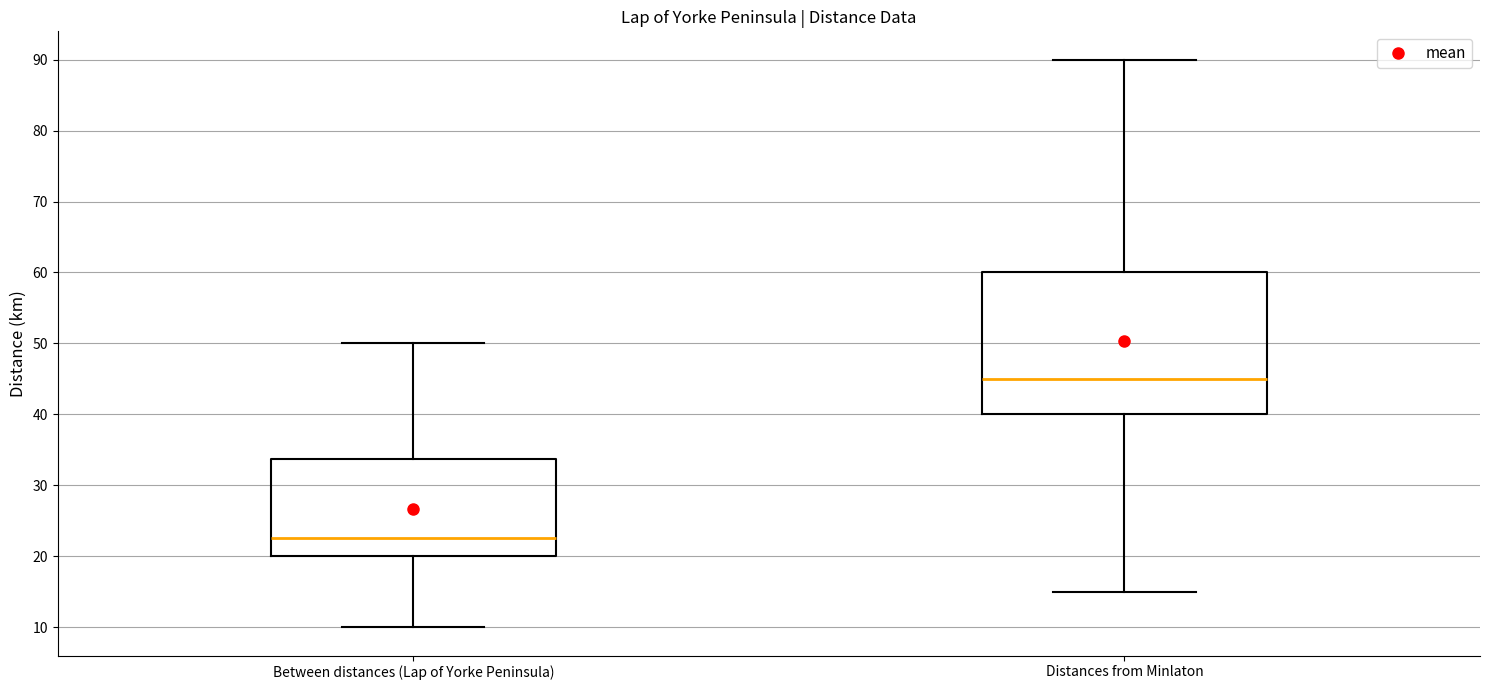

Where does the upper whisker of the box for Distances from Minlaton end on the y-axis? The values are not printed on the chart, so give them approximately, as read against the axis.

90